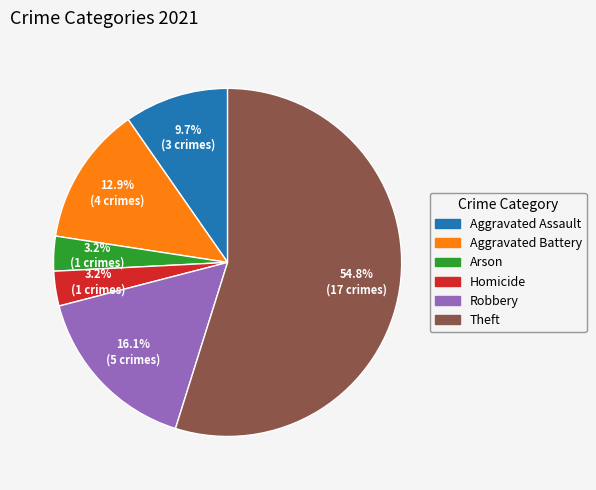

How many segments does this pie chart have?

6